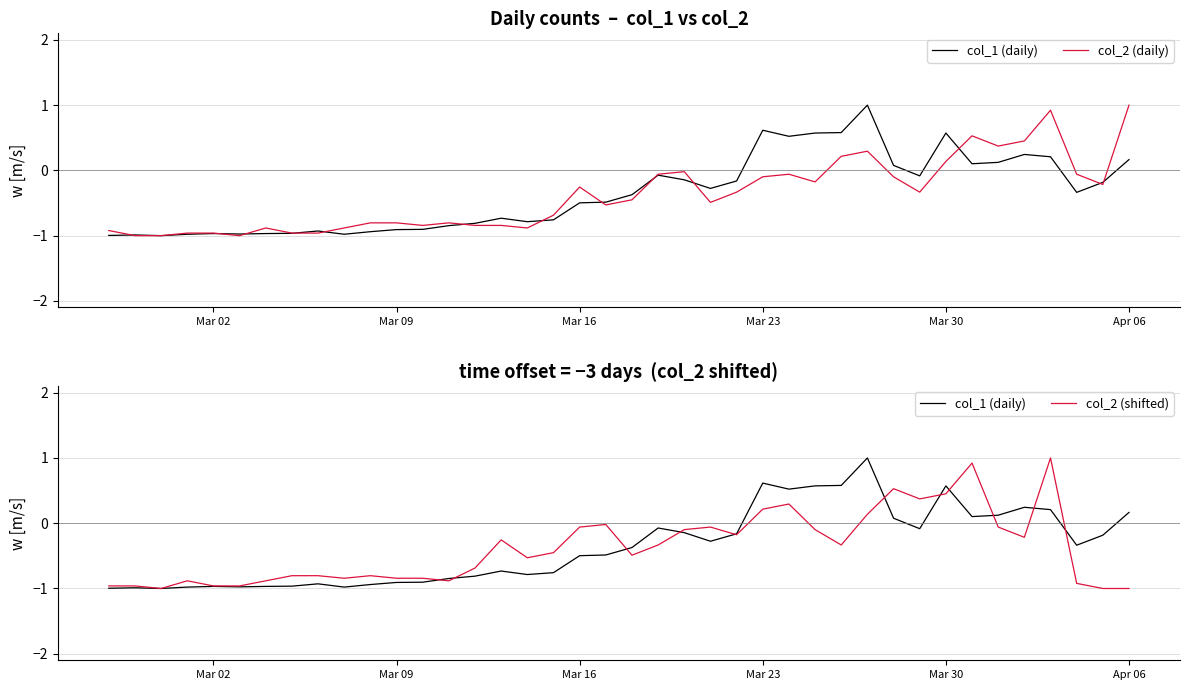

At how many categories does at least one series exceed 0?

13